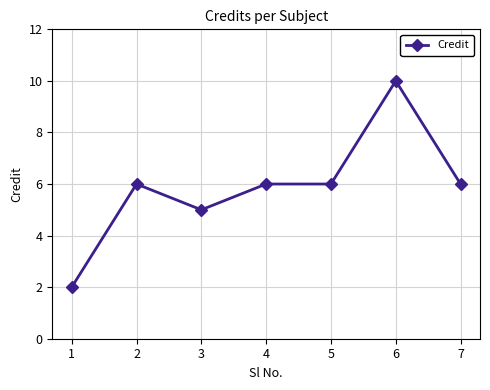

How many distinct data groups are displayed?

1